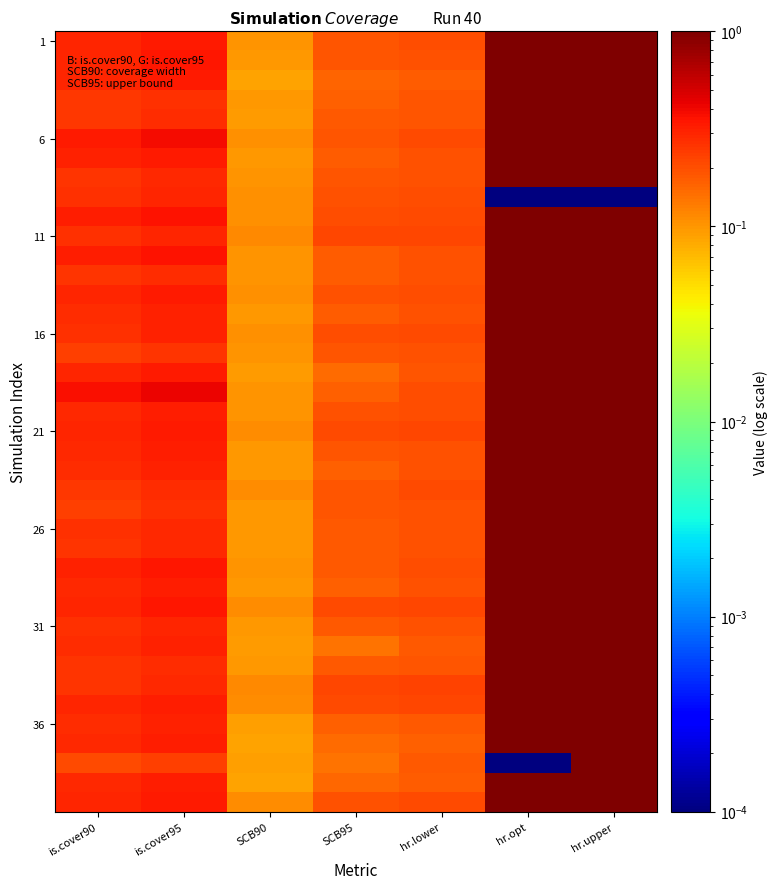

At how many categories does at least one series exceed 0?

7